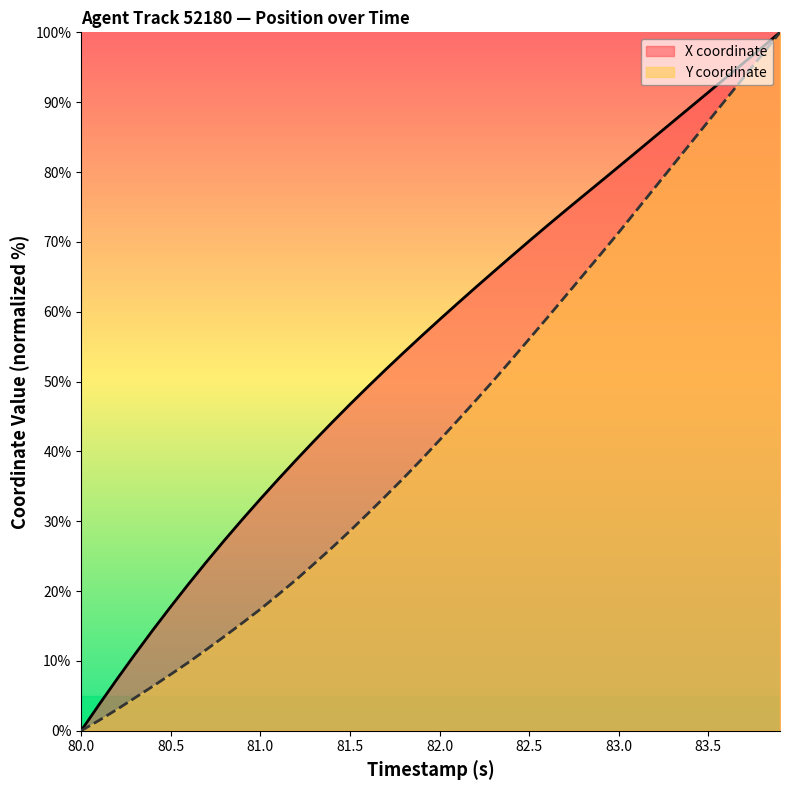

Between 80.4 and 81.1, which series saw the biggest shift?

X